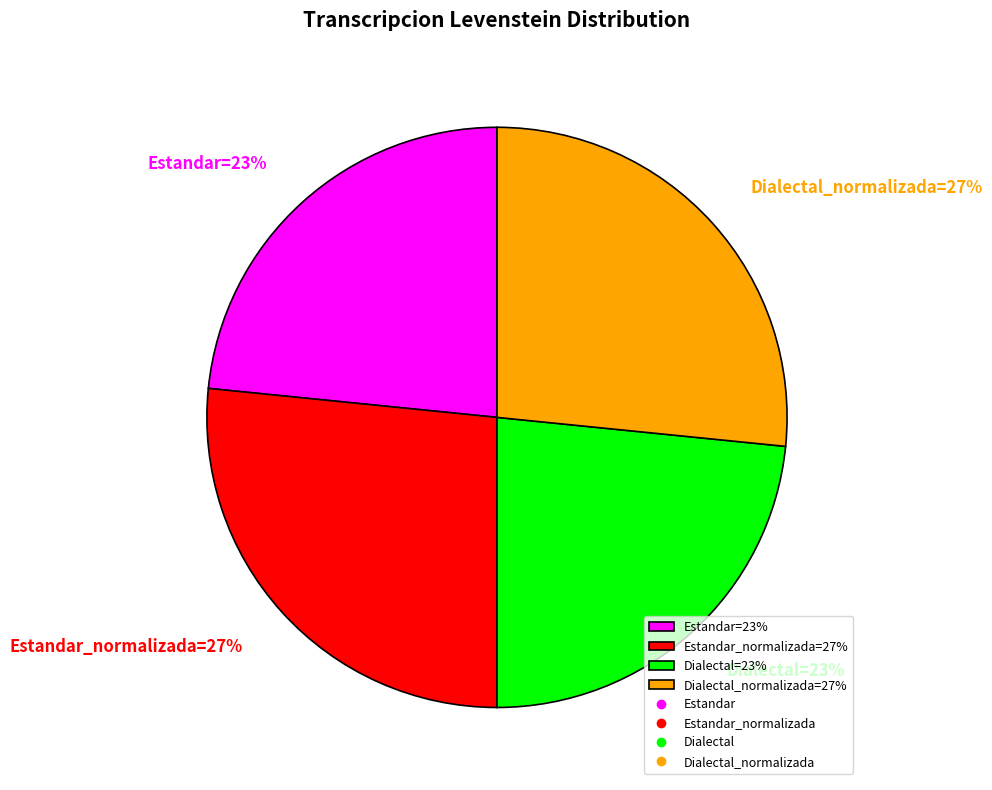

To the nearest percent, what is the average slice percentage?

25%